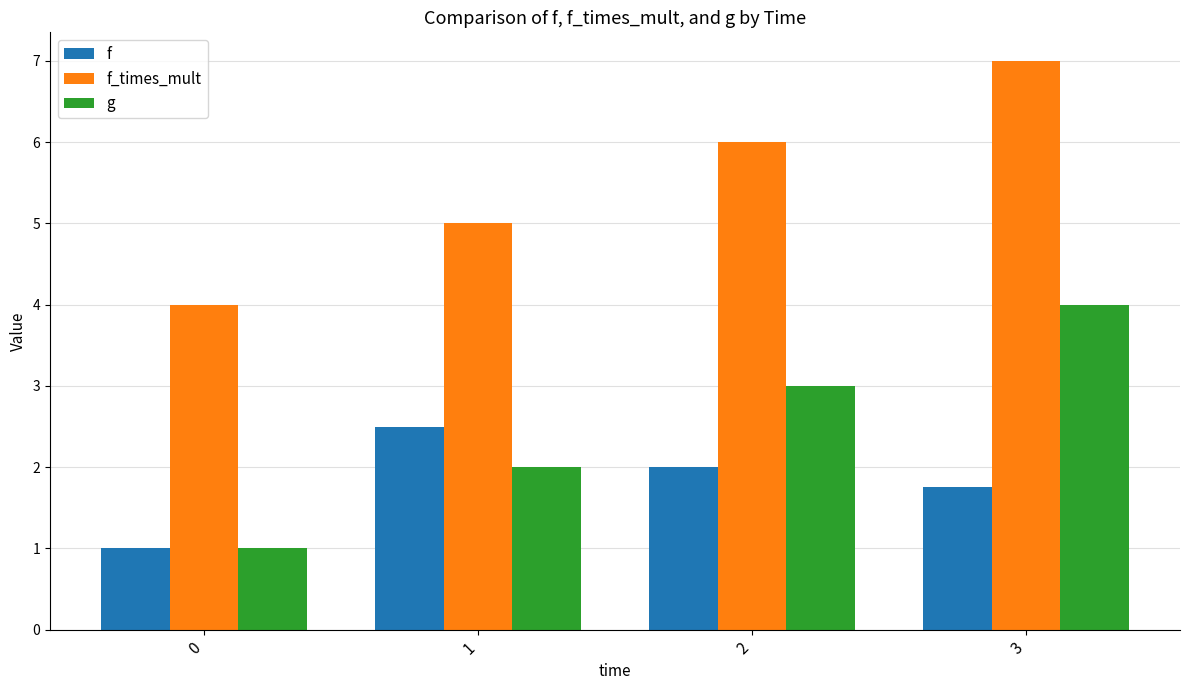

Is it true that g equals 2.0 at 1?

True